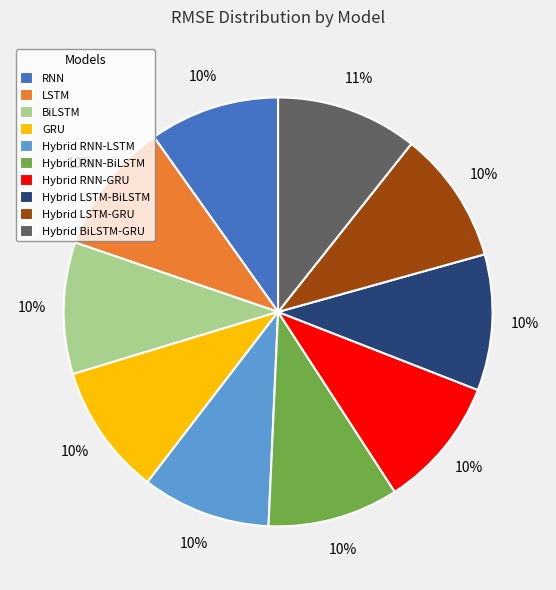

Does Hybrid LSTM-BiLSTM account for over 50% of the chart?

No